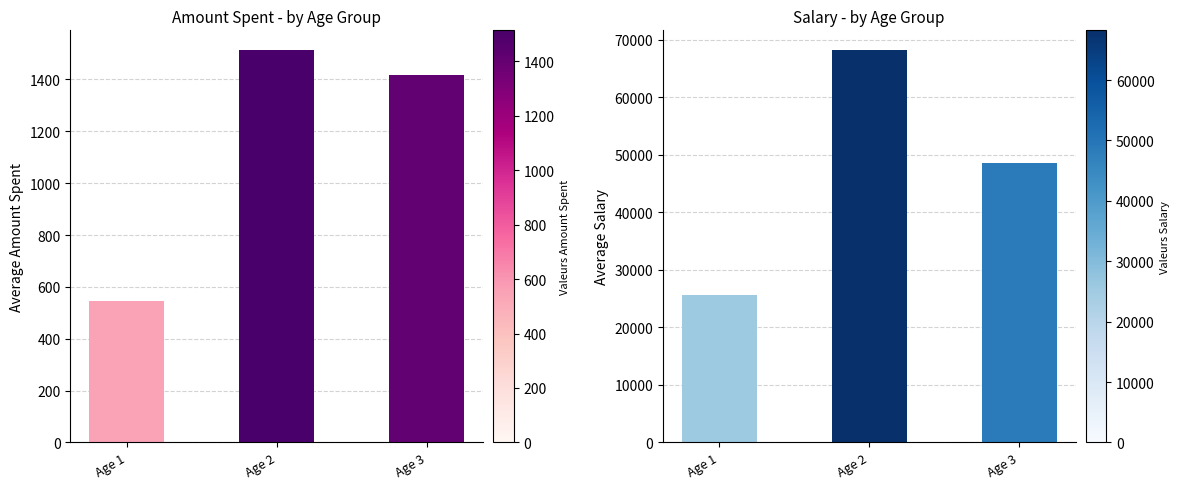

What is the value of the Amount Spent bar at the 2nd from the left?

1513.8